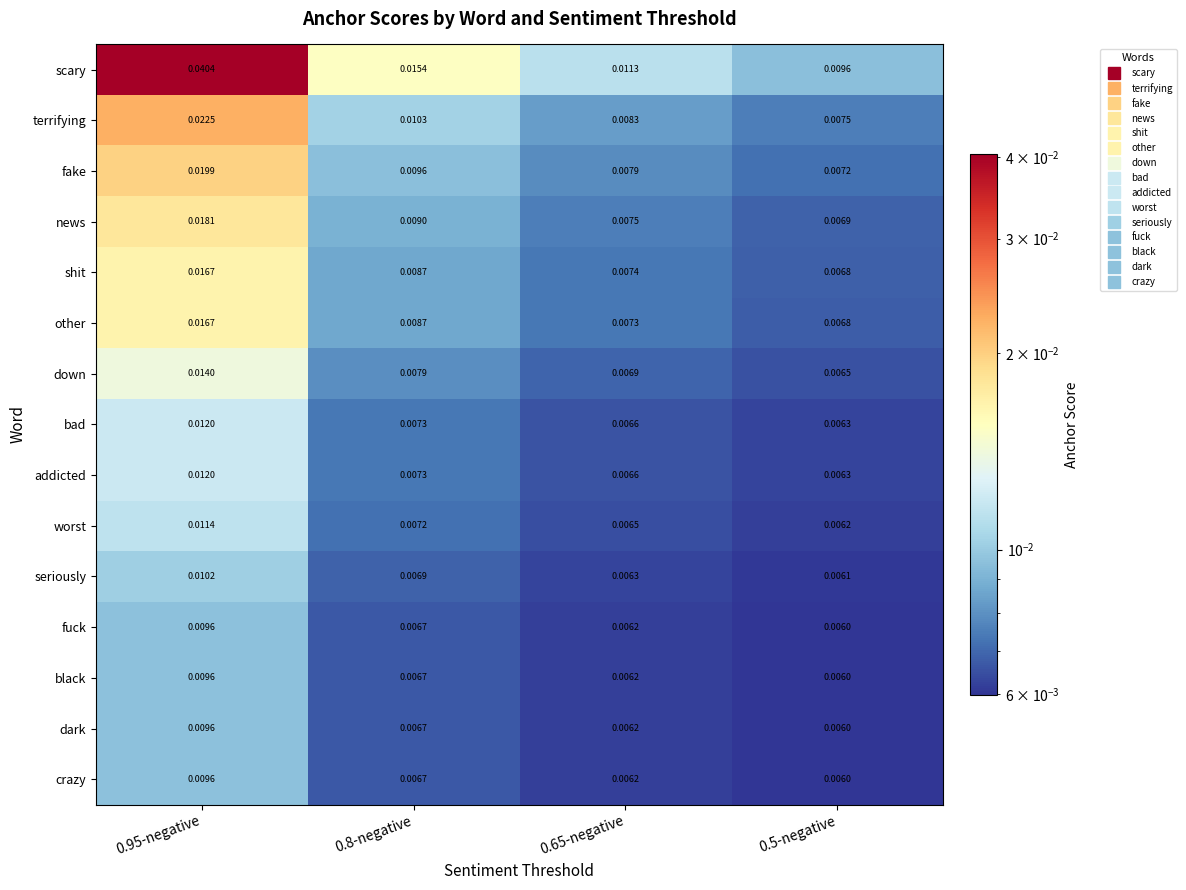

Is the value of down at 0.95-negative greater than the value of terrifying at 0.95-negative?

No